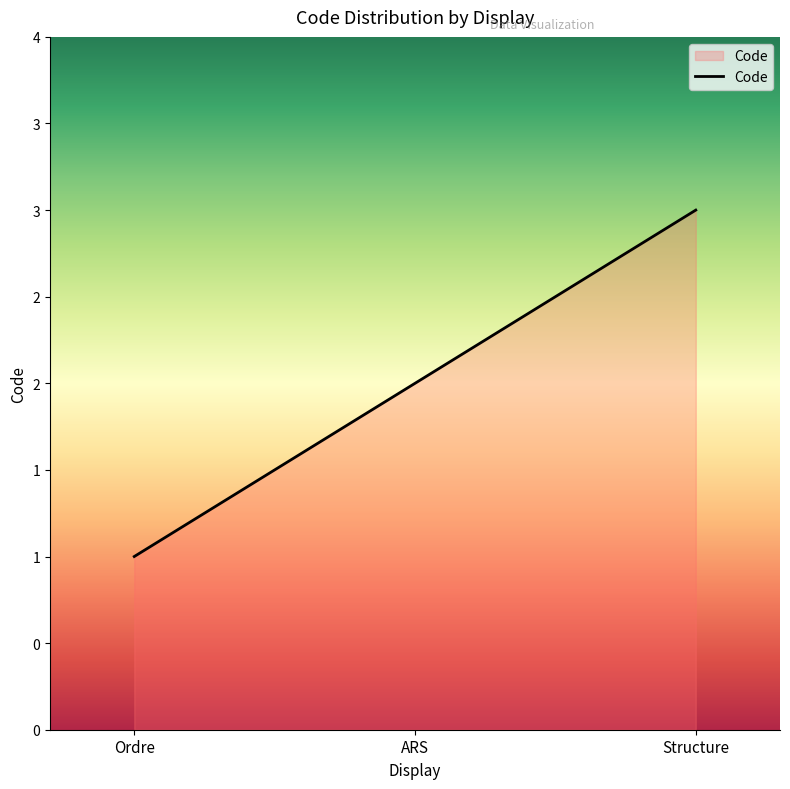

The value at Structure is 3. True or false?

True